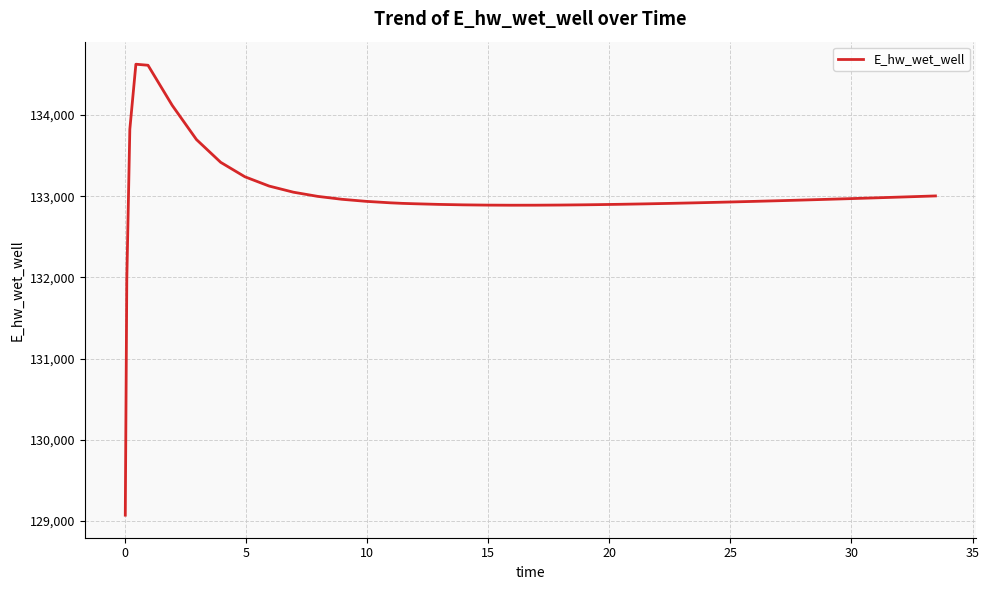

What is the greatest value displayed?

134627.1